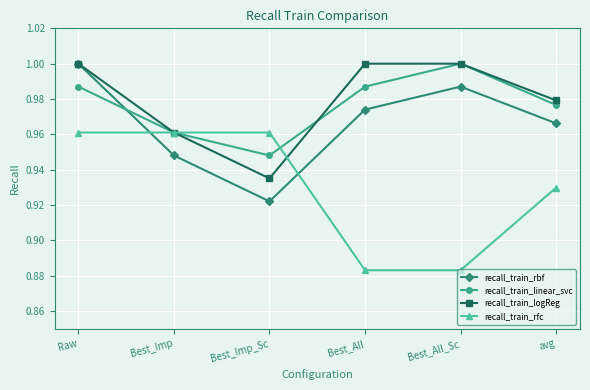

At how many categories does at least one series exceed 0?

6